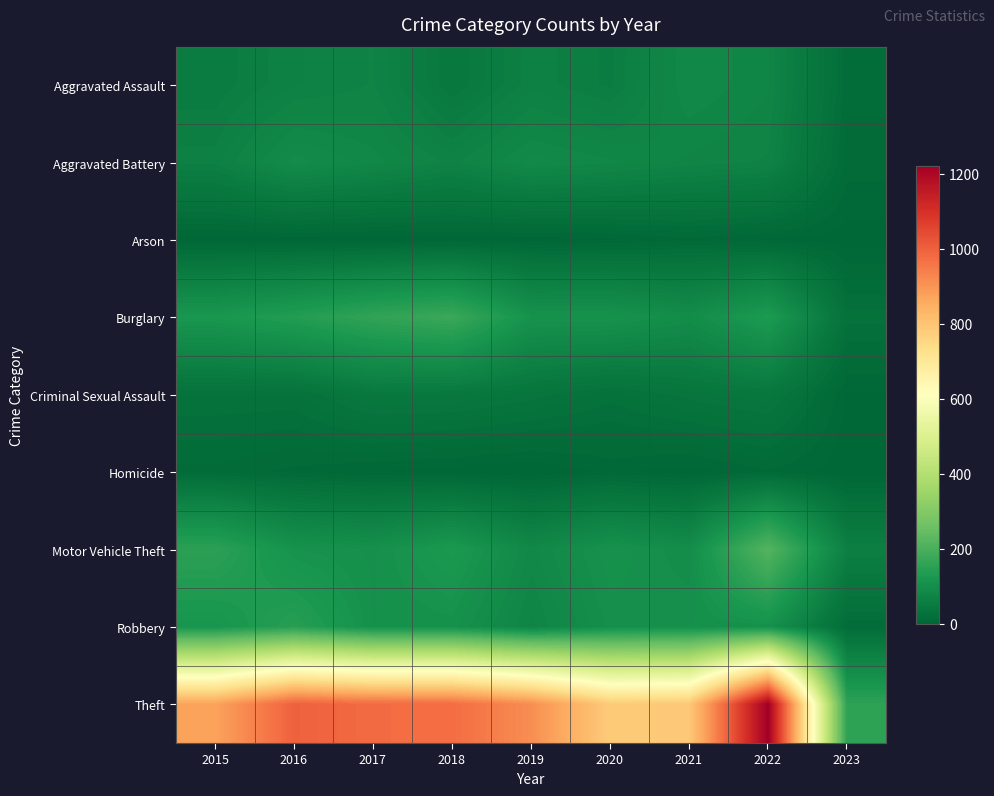

Which category has the lowest value across all series?

2019